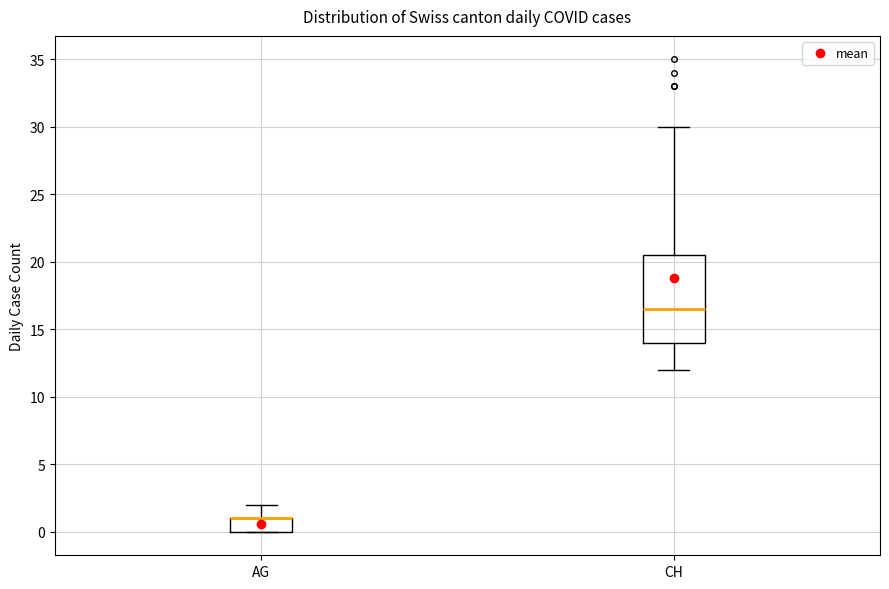

Which box is the tallest, from its lower edge to its upper edge?

CH